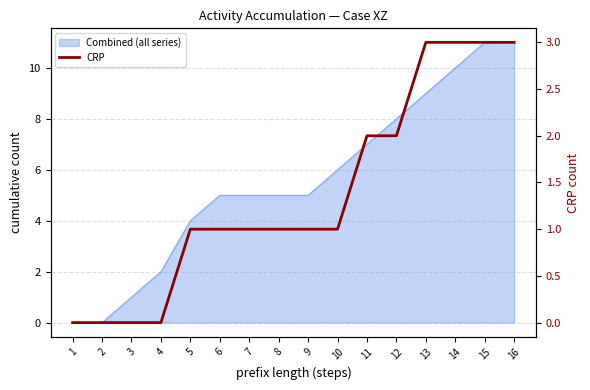

Between 3 and 15, which is larger?

15